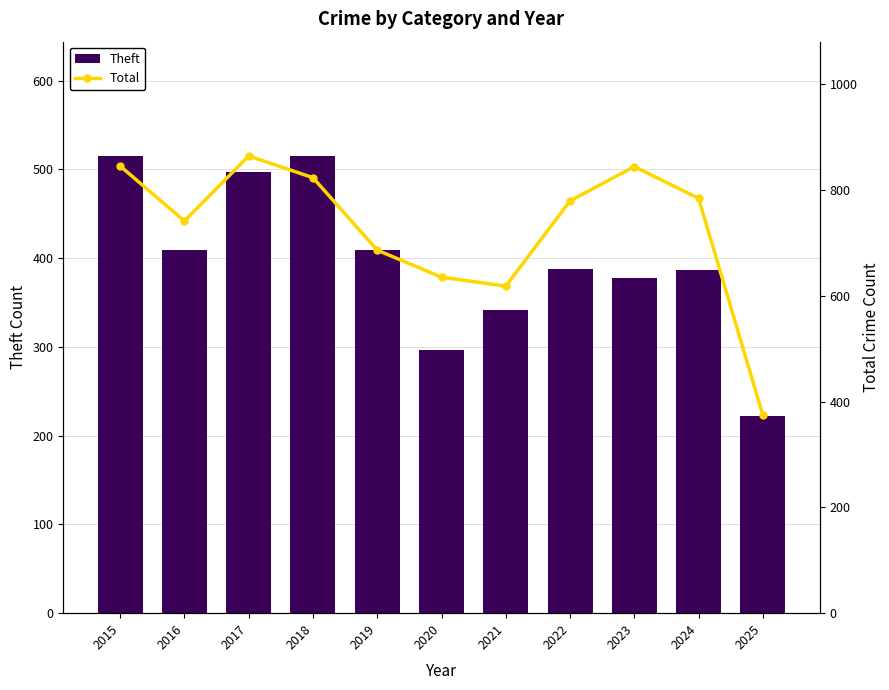

Does the chart contain stacked bars?

No